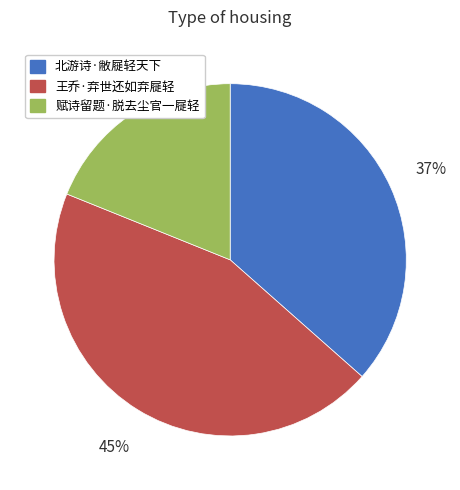

Does any single category account for the majority?

No